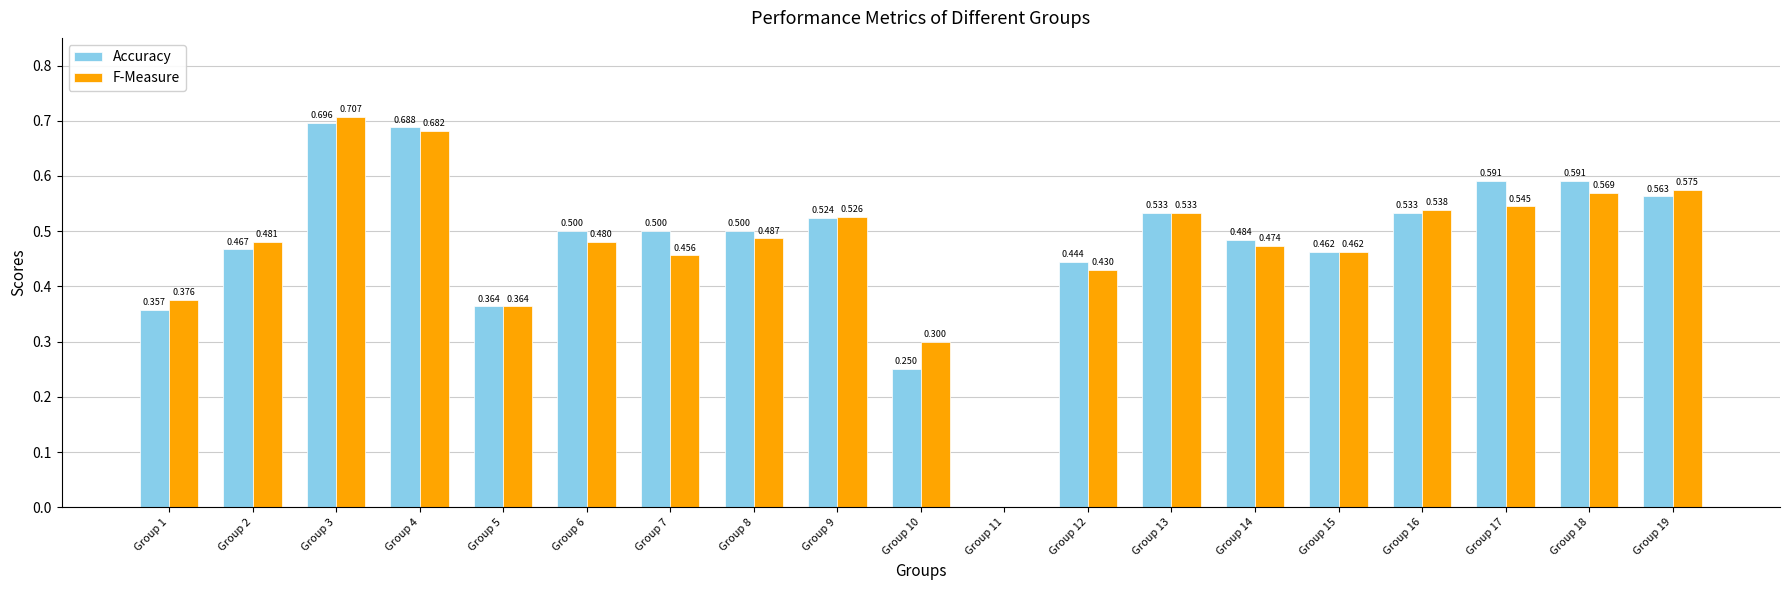

At which category is the sum across all series the highest?

Group 3